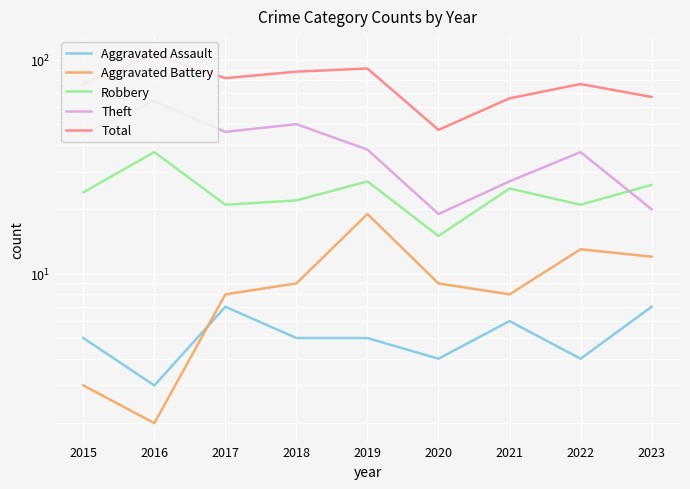

List the labels in order of Total value, smallest first.

2020, 2021, 2023, 2015, 2022, 2017, 2018, 2019, 2016